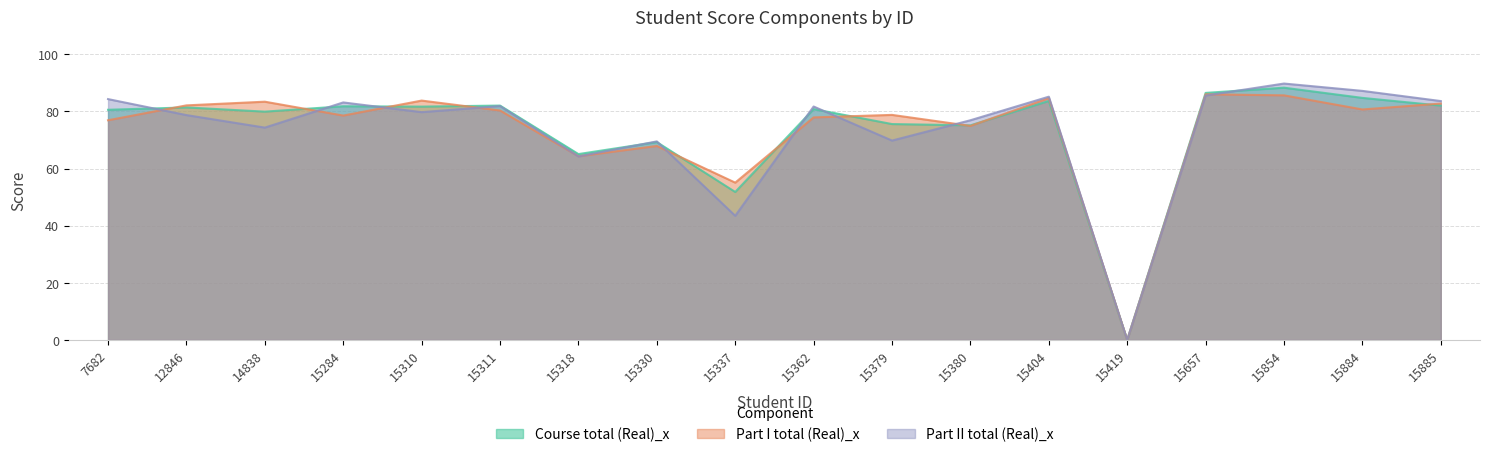

How many positive values does the Part II total (Real)_x series have?

17